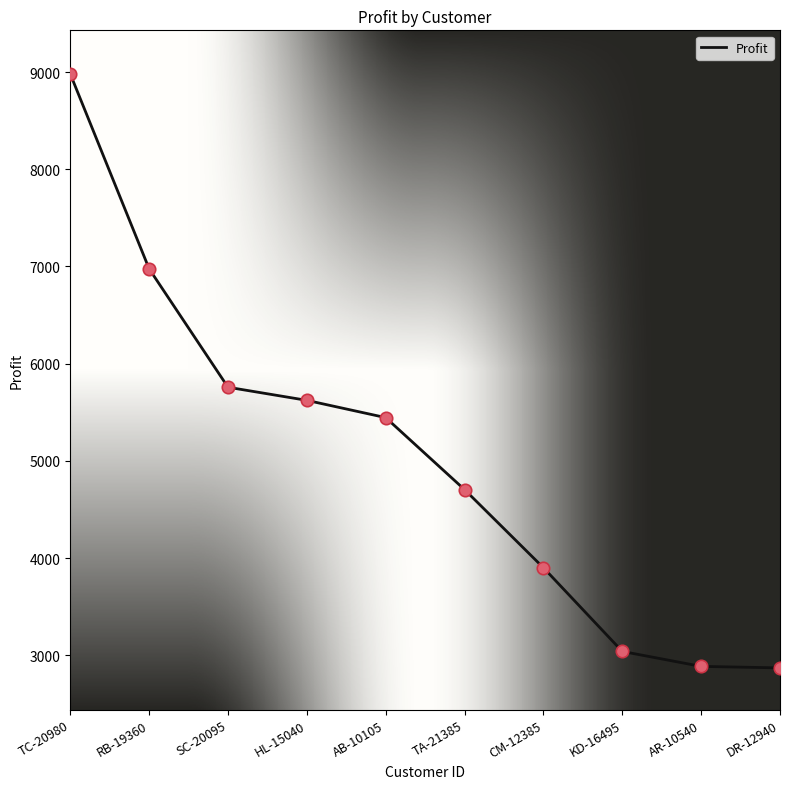

Approximately how many times larger is the value at KD-16495 compared to DR-12940?

1.1